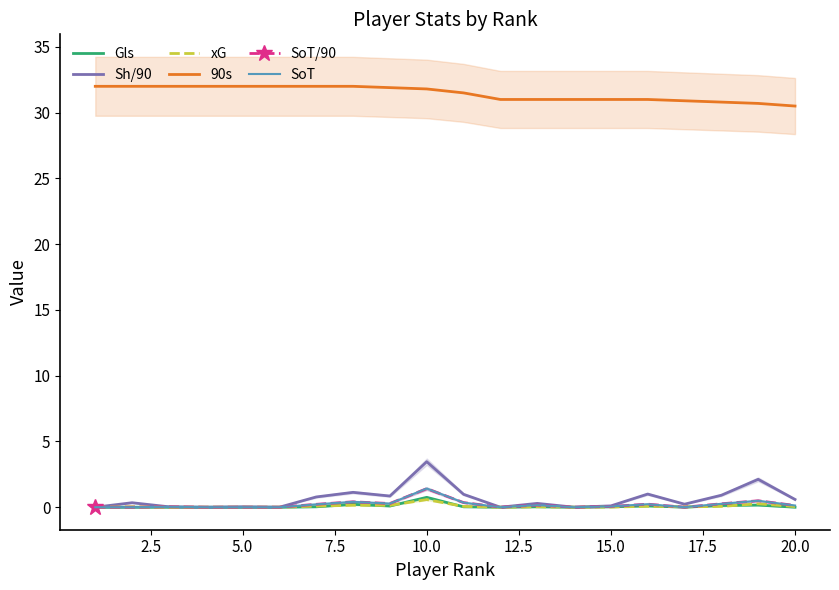

The Gls series shows 0.0 at 20.0. True or false?

True